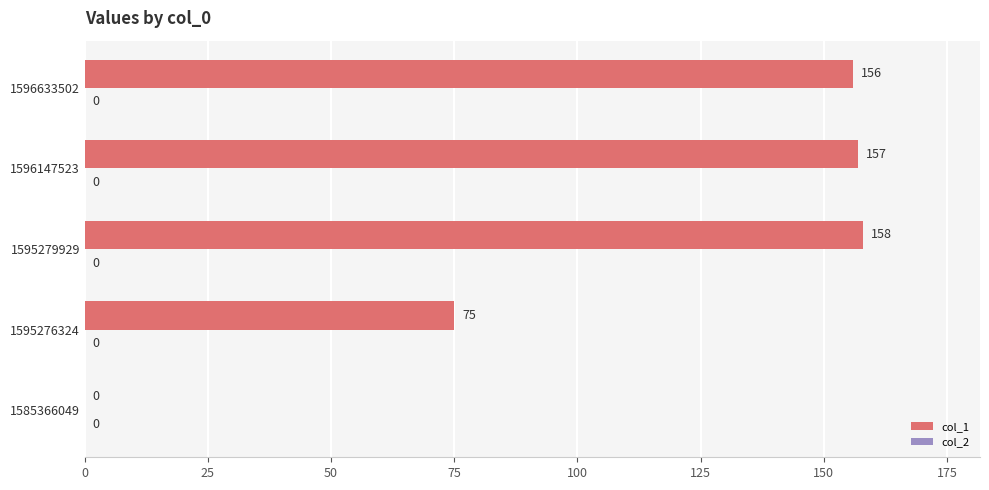

Is it true that the value at 1595276324 is 75?

True